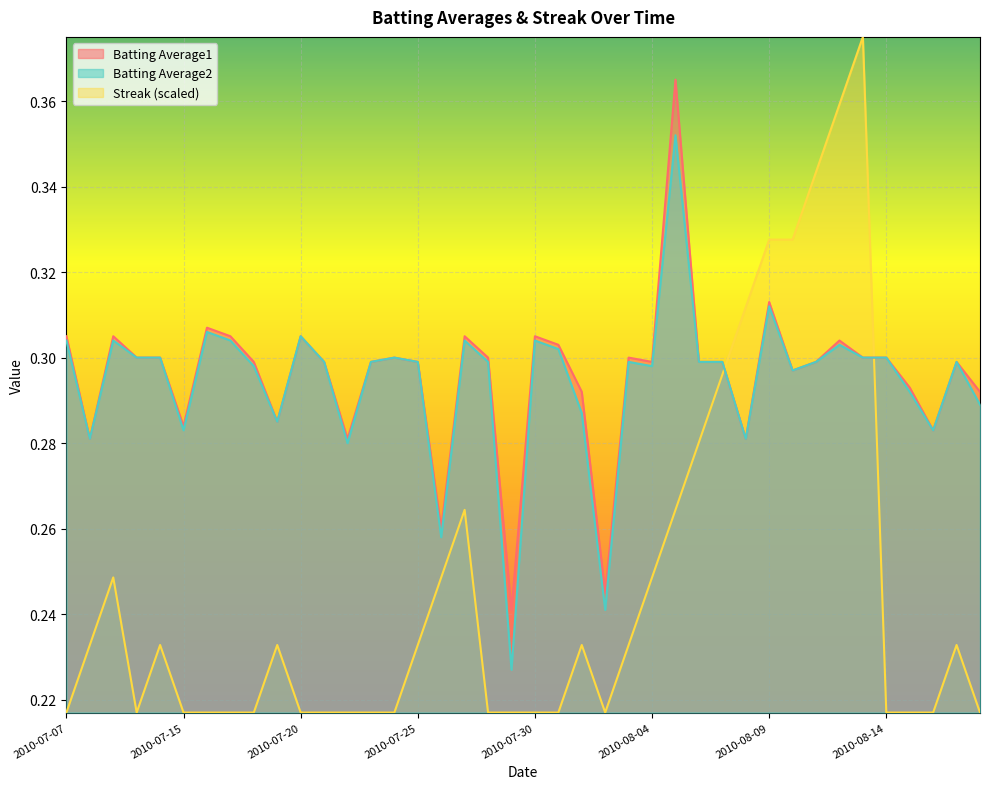

Reading left to right, what are all the values shown in this chart?

Batting Average1: 0.3	0.3	0.3	0.3	0.3	0.3	0.3	0.3	0.3	0.3	0.3	0.3	0.3	0.3	0.3	0.3	0.3	0.3	0.3	0.2	0.3	0.3	0.3	0.2	0.3	0.3	0.4	0.3	0.3	0.3	0.3	0.3	0.3	0.3	0.3	0.3	0.3	0.3	0.3	0.3
Batting Average2: 0.3	0.3	0.3	0.3	0.3	0.3	0.3	0.3	0.3	0.3	0.3	0.3	0.3	0.3	0.3	0.3	0.3	0.3	0.3	0.2	0.3	0.3	0.3	0.2	0.3	0.3	0.4	0.3	0.3	0.3	0.3	0.3	0.3	0.3	0.3	0.3	0.3	0.3	0.3	0.3
Streak: 0.2	0.2	0.2	0.2	0.2	0.2	0.2	0.2	0.2	0.2	0.2	0.2	0.2	0.2	0.2	0.2	0.2	0.3	0.2	0.2	0.2	0.2	0.2	0.2	0.2	0.2	0.3	0.3	0.3	0.3	0.3	0.3	0.3	0.4	0.4	0.2	0.2	0.2	0.2	0.2